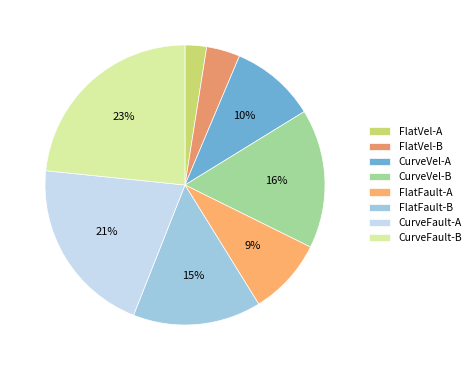

Count the number of slices in the pie.

8